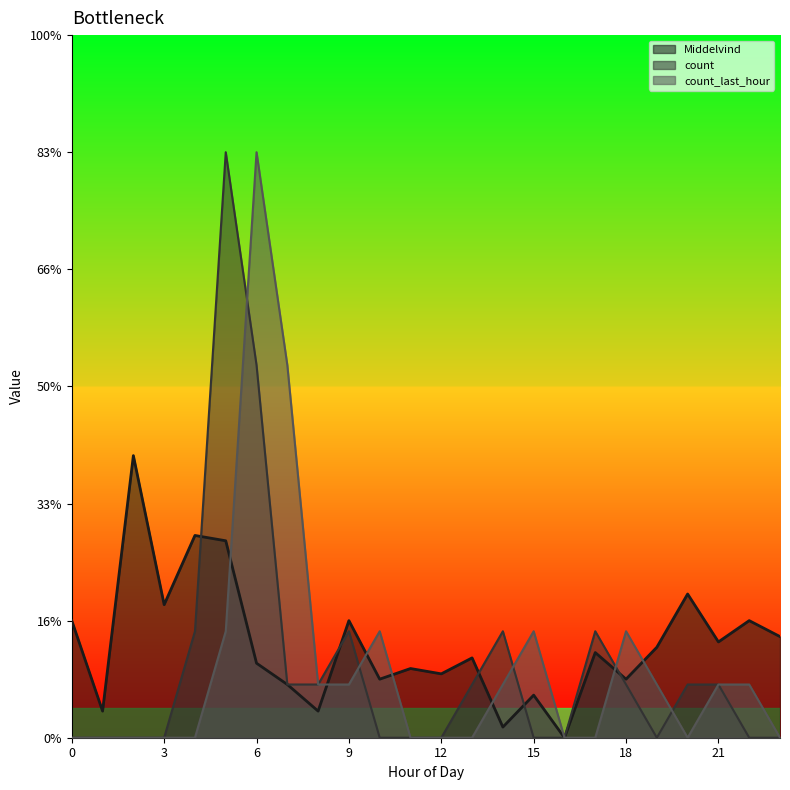

List the series in order of their peak value, highest first.

count, count_last_hour, Middelvind